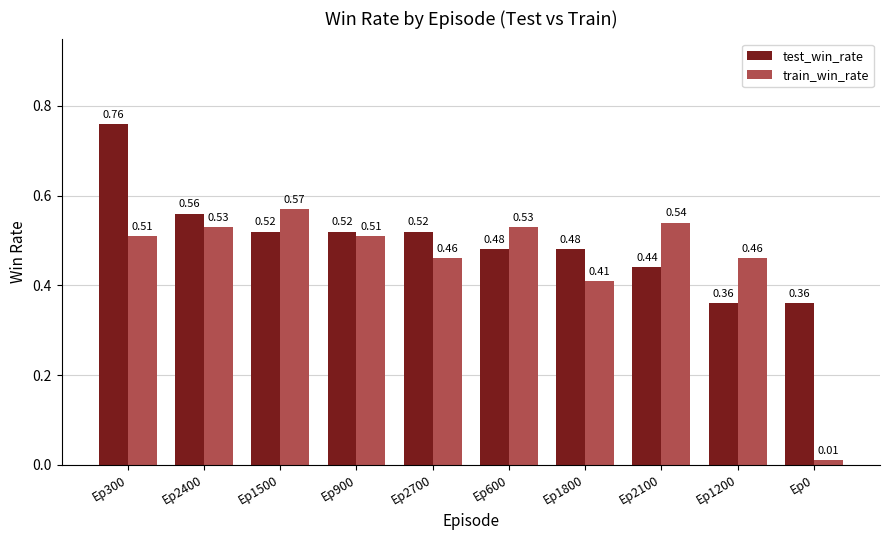

What is the sum of the test_win_rate values at Ep1800 and Ep1500?

1.0